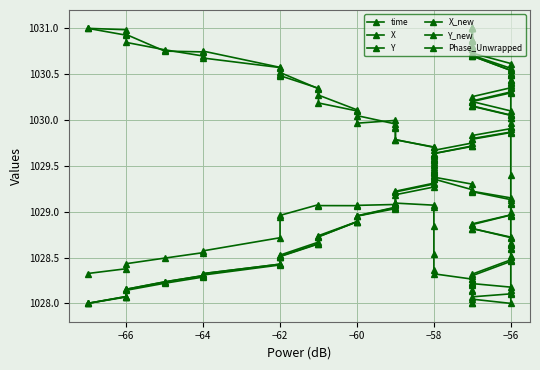

After their last crossing, which series has the higher values: Y or time?

time